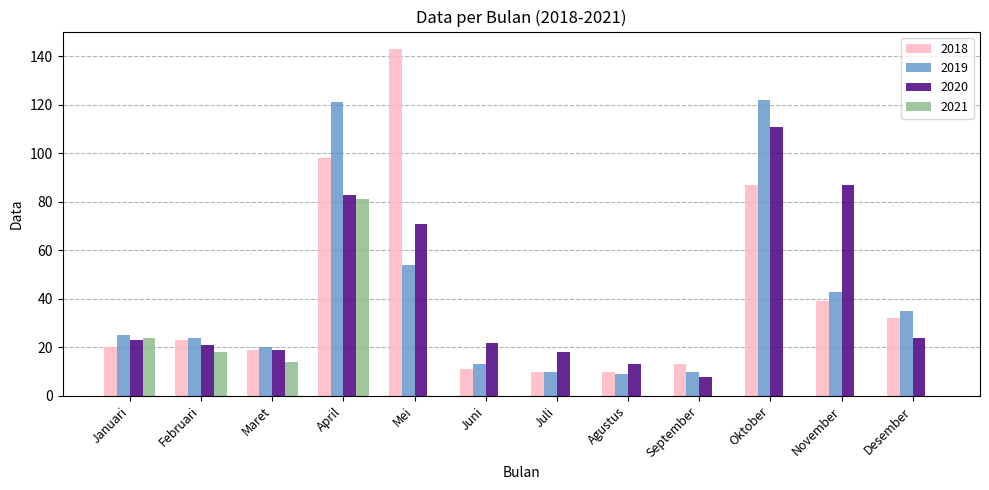

Count the number of categories in the chart.

12